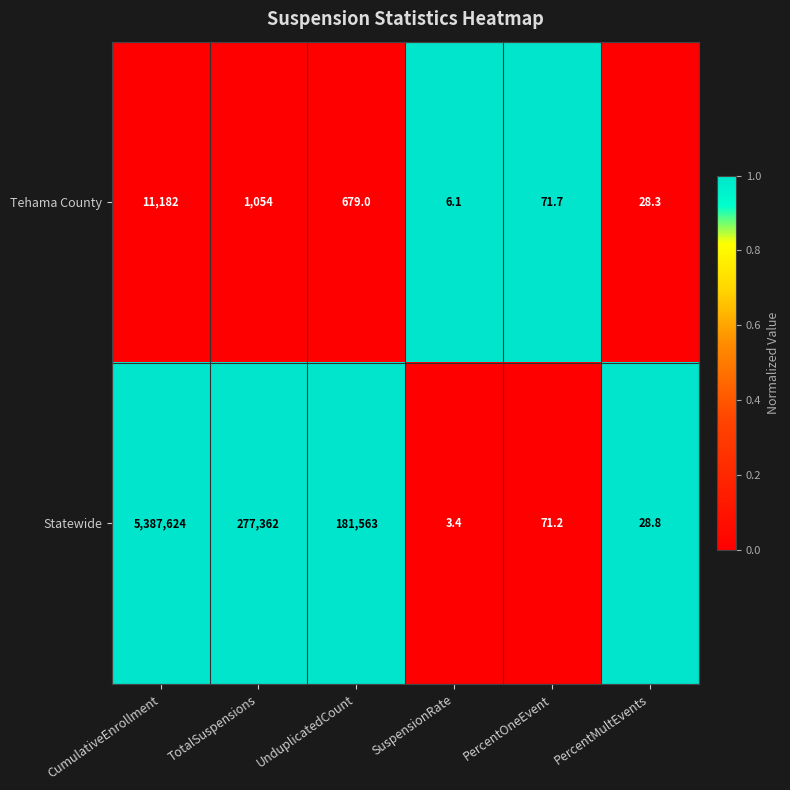

At which category is the sum across all series the highest?

CumulativeEnrollment